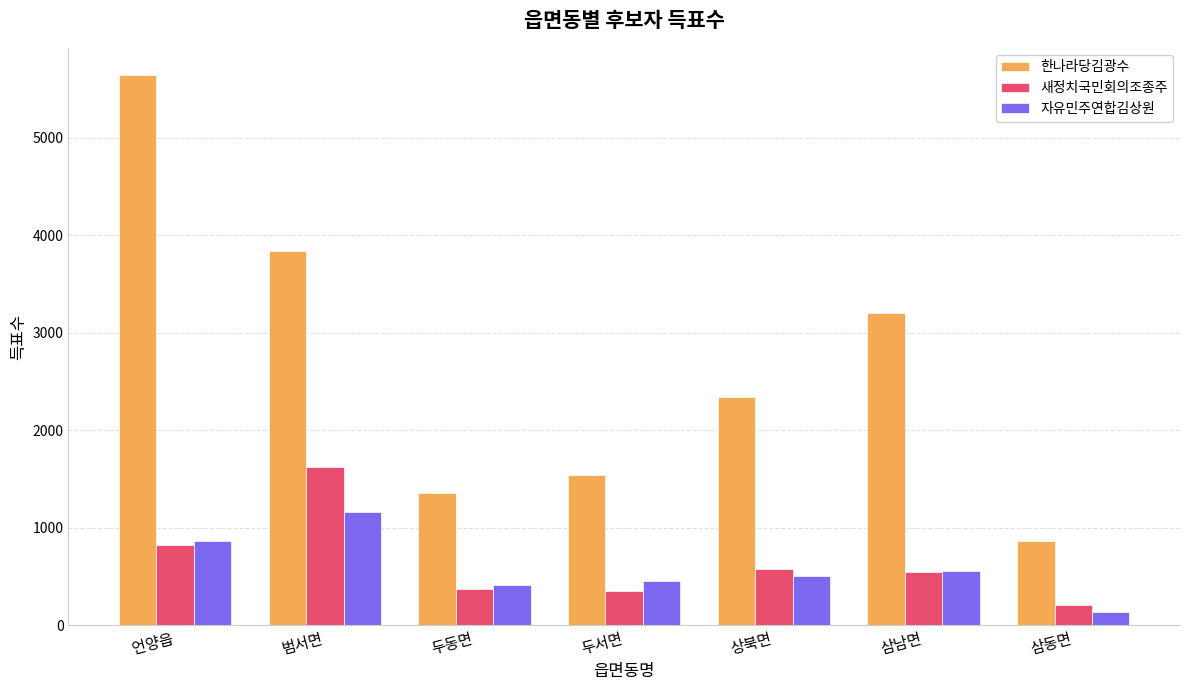

Count the number of data series in this chart.

3